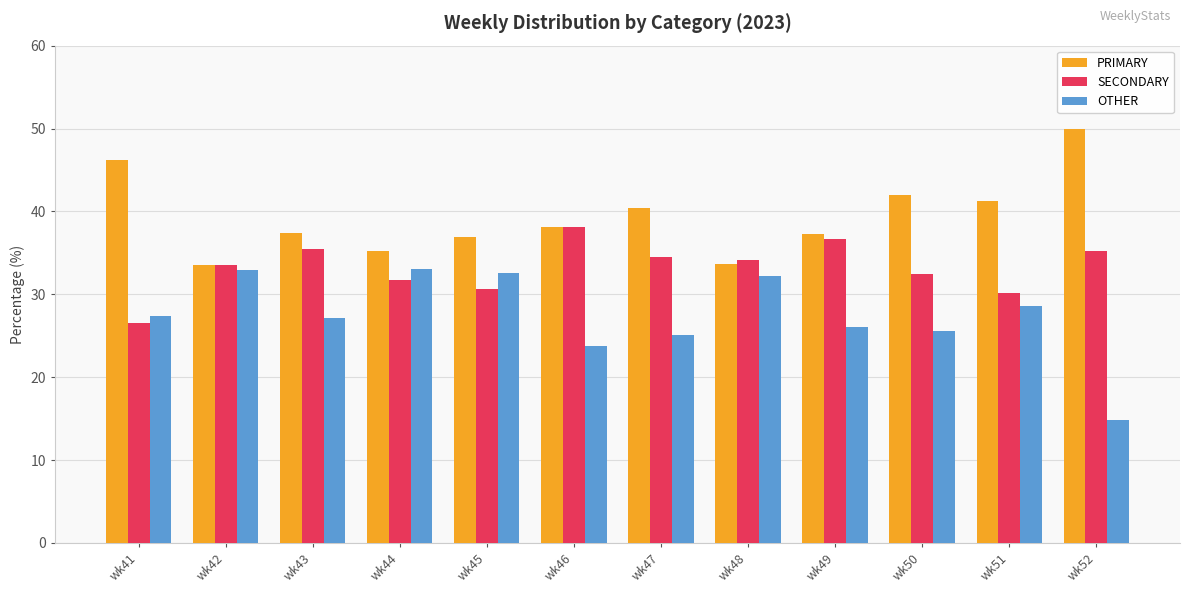

At which category does the chart reach its peak across all series?

wk52